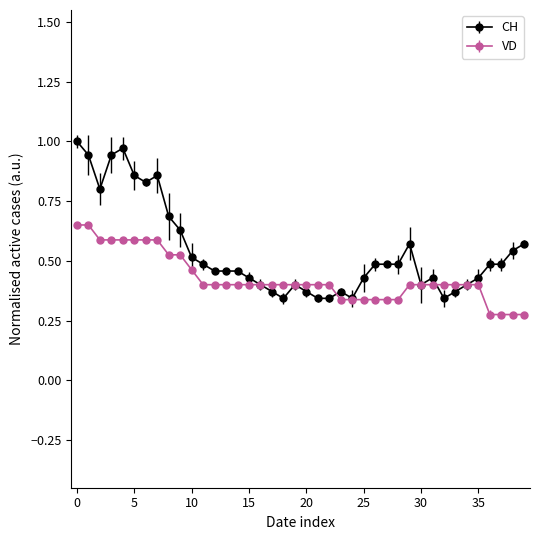

How many lines are shown in the chart?

2